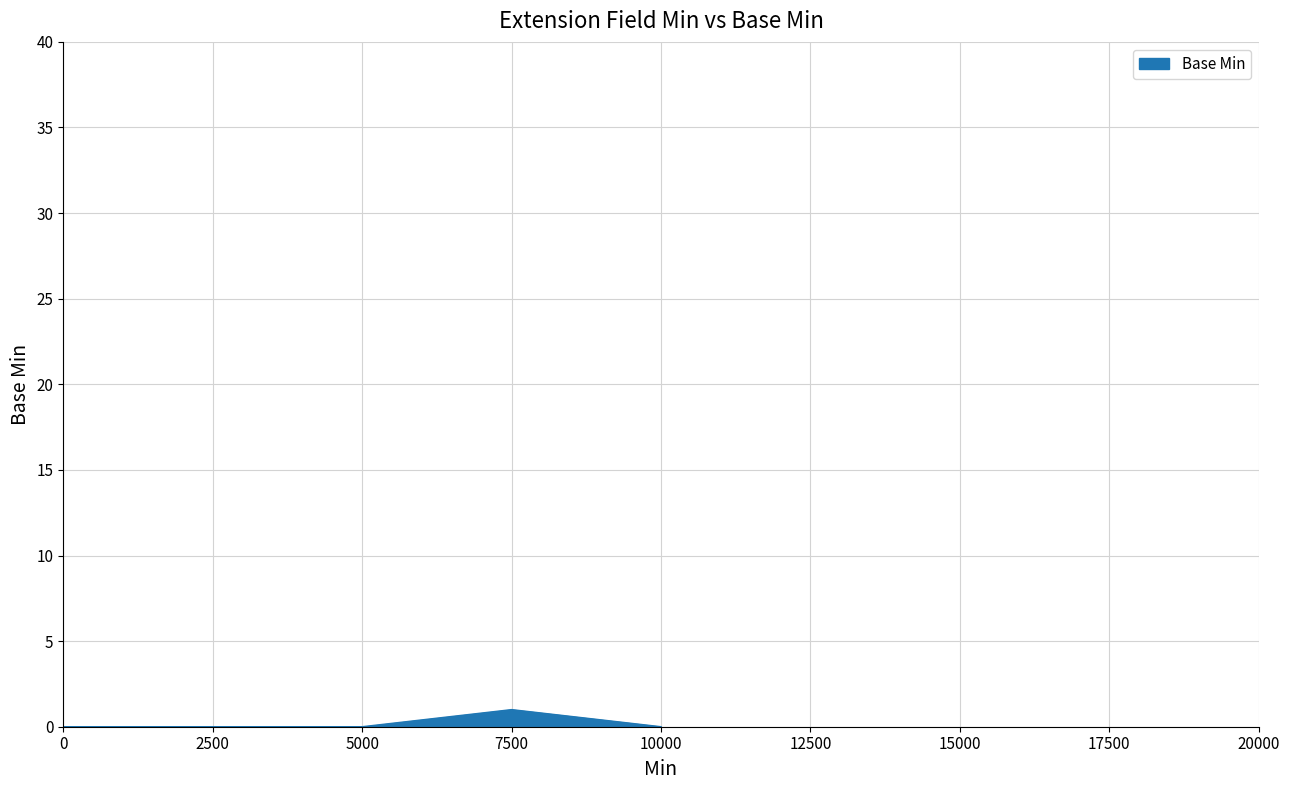

The value at 0 is 0. True or false?

False